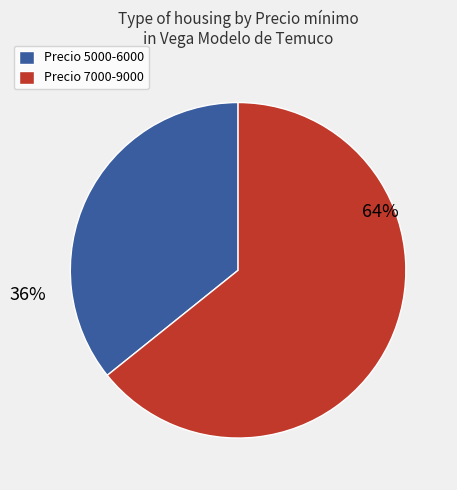

Rank the categories by value from highest to lowest.

Precio 7000-9000, Precio 5000-6000